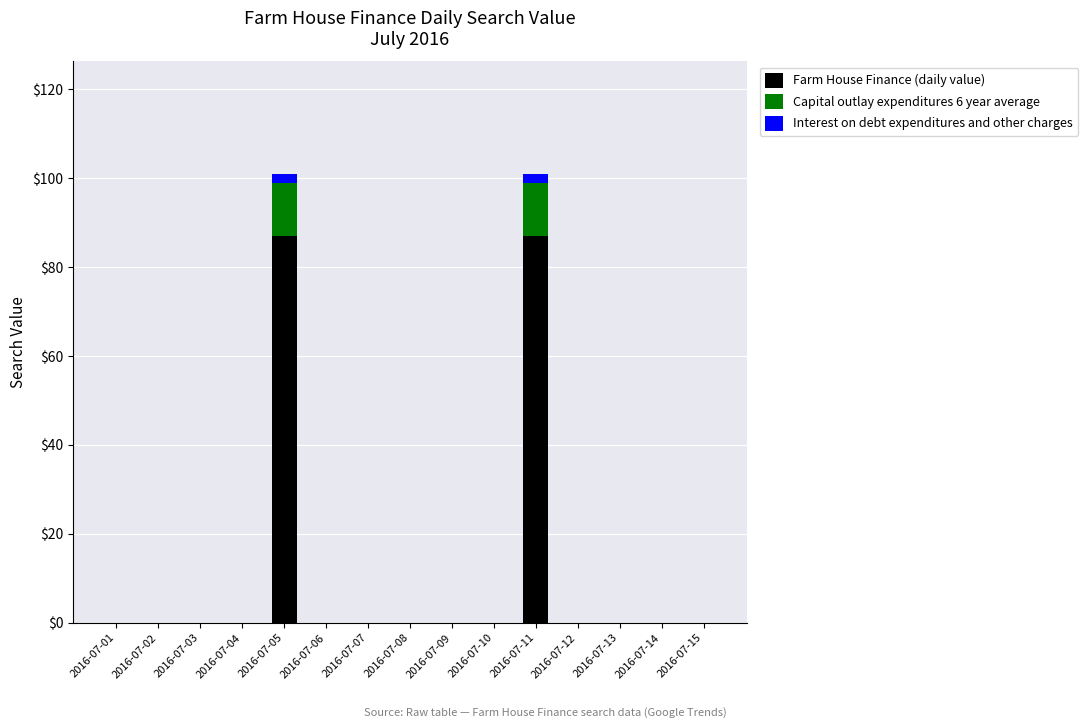

The value of Farm House Finance (daily value) at 2016-07-03 is 0. True or false?

True